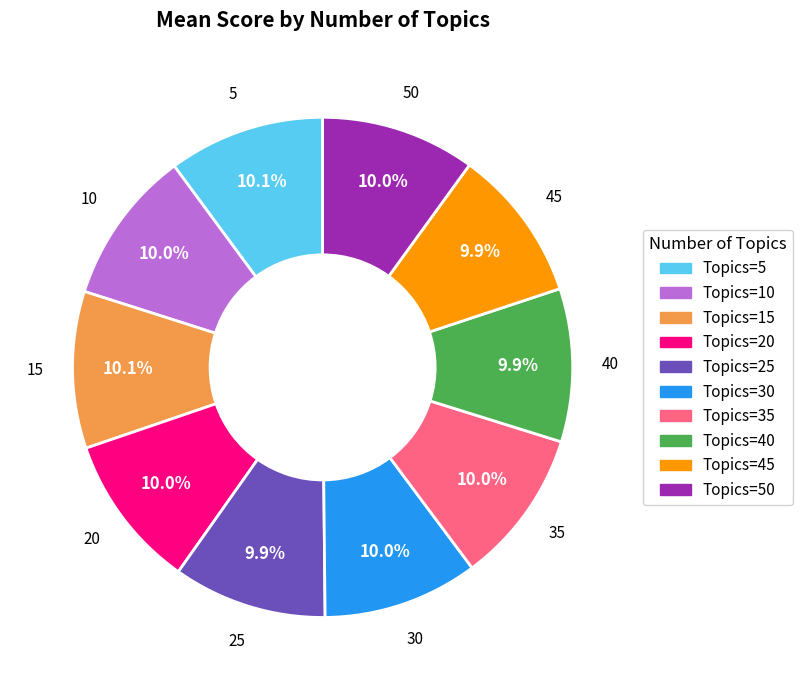

Is there a majority slice in this chart?

No